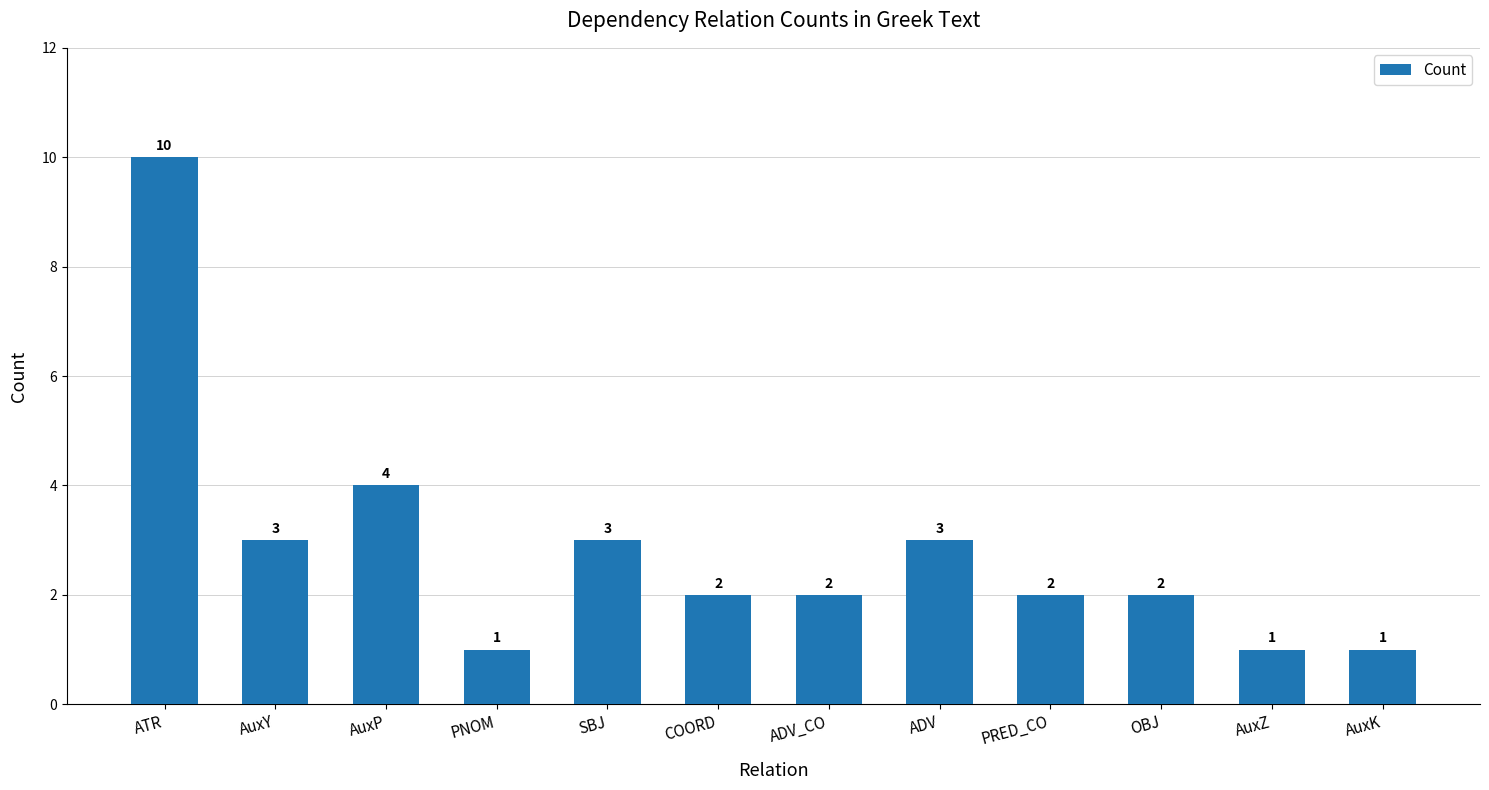

Between ATR and AuxY, which is larger?

ATR